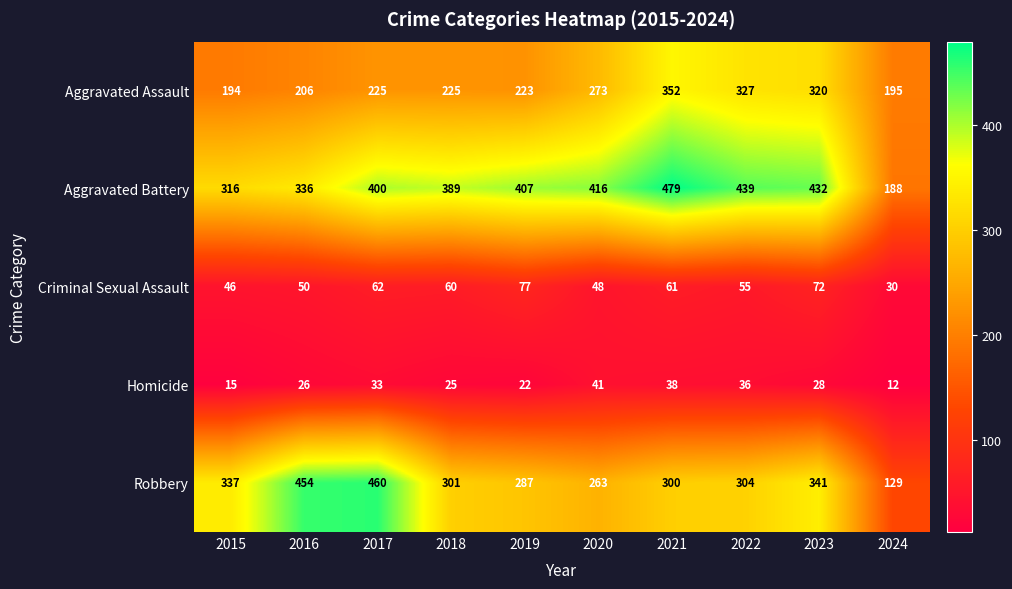

Which label corresponds to the smallest value in the chart?

2024